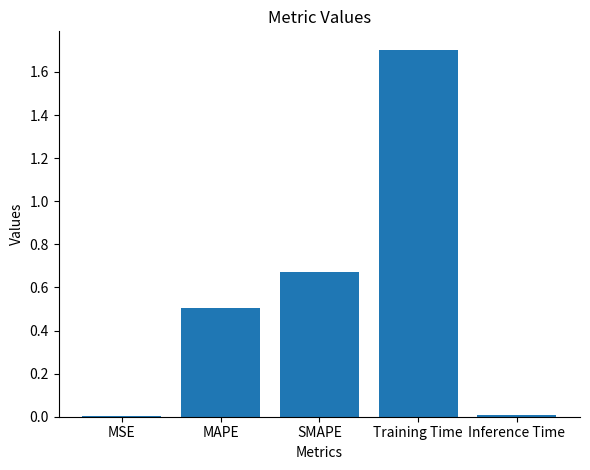

What is the change in value from MAPE to Training Time?

+1.2